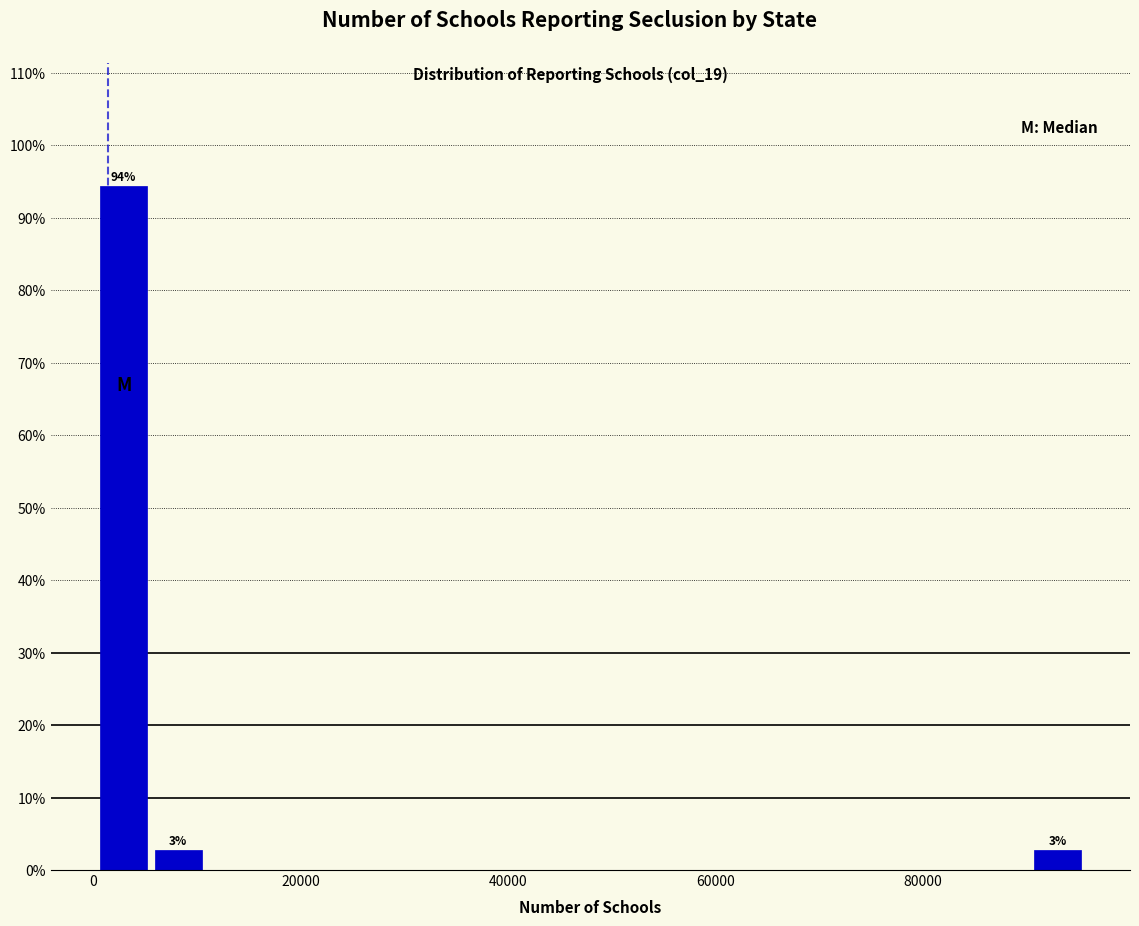

Read against the x-axis, roughly where is the centre of the tallest bar?

2000